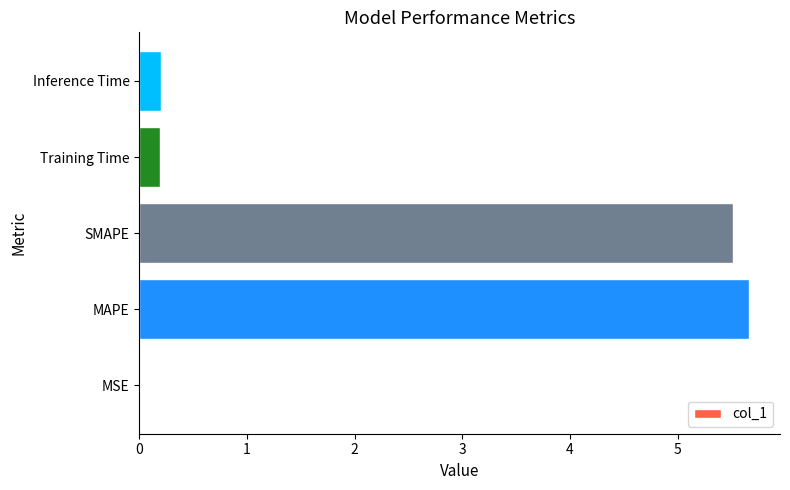

Which has a higher value, Inference Time or SMAPE?

SMAPE